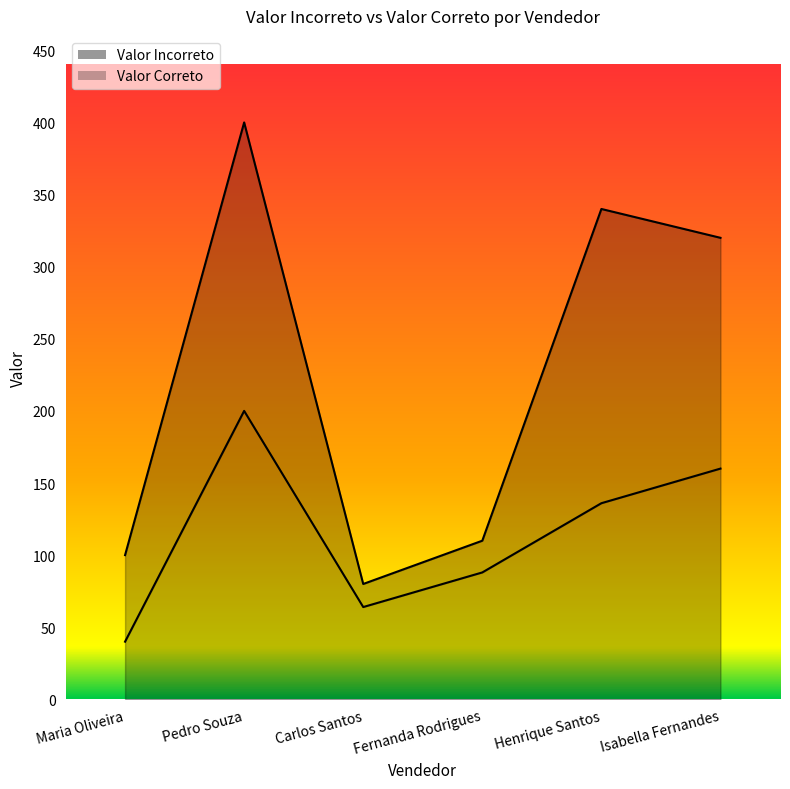

True or false: Valor Incorreto and Valor Correto intersect in this chart.

False